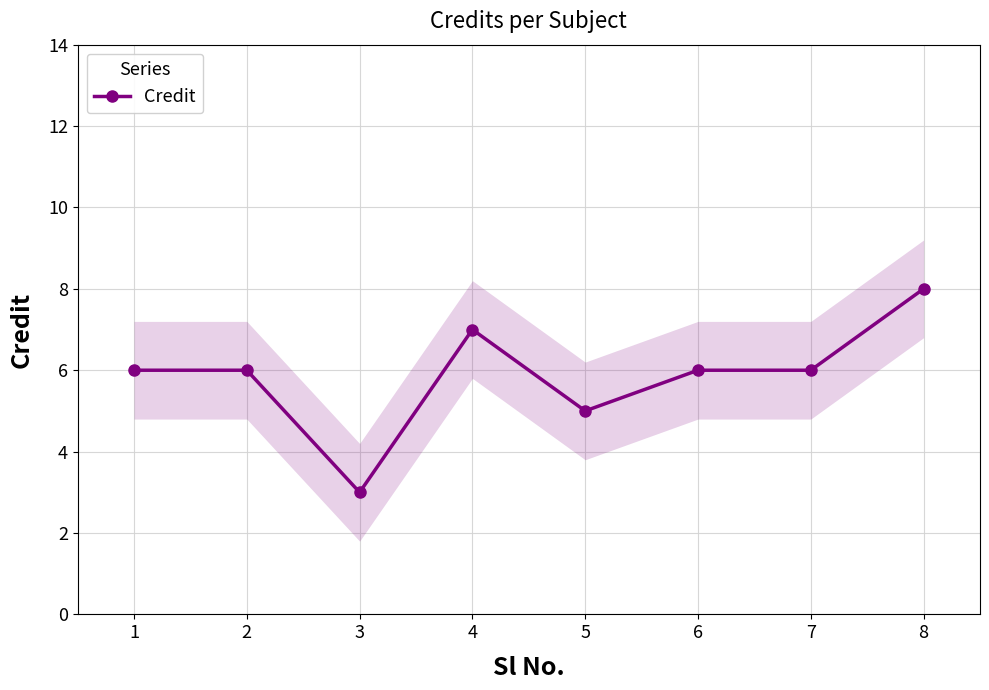

List the labels in order of value, smallest first.

3, 5, 1, 2, 6, 7, 4, 8